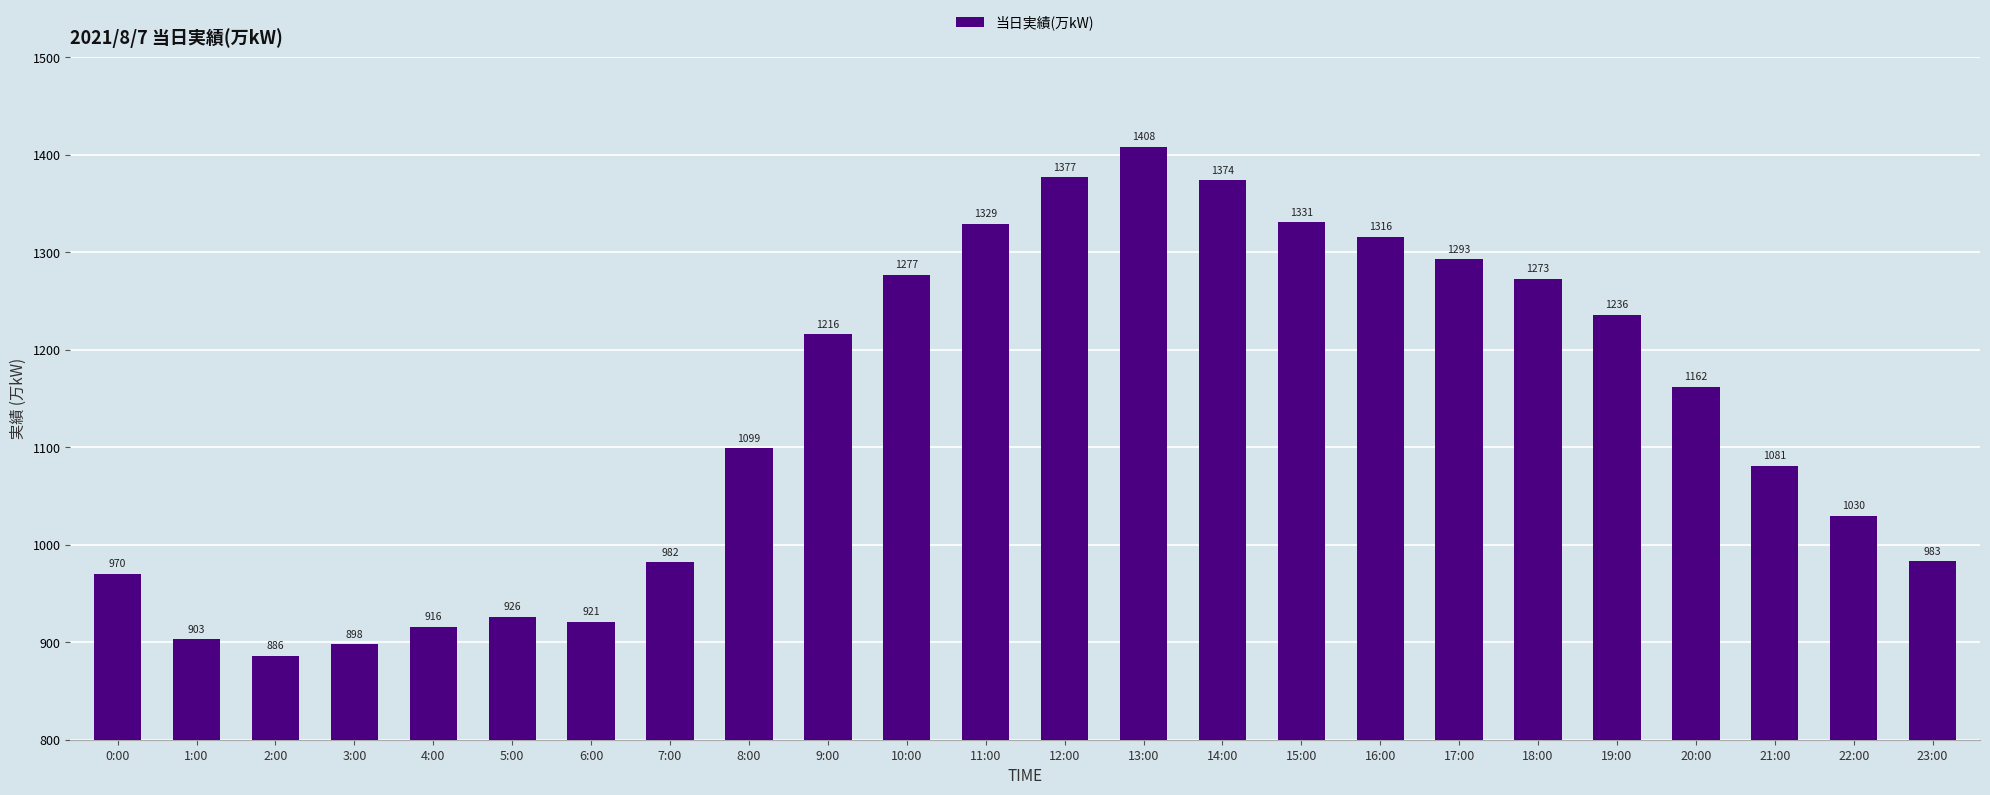

Are the bars horizontal?

No